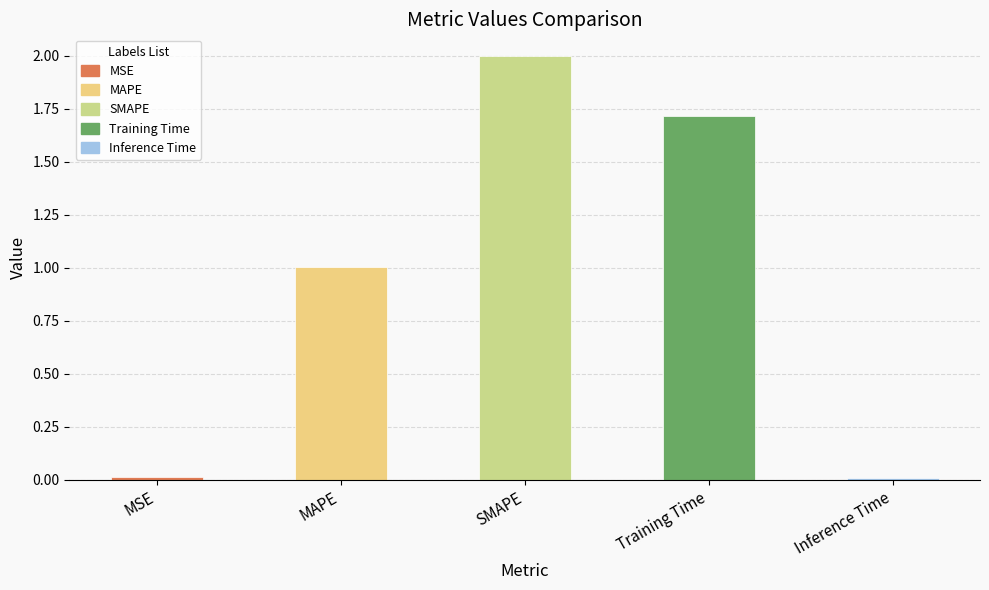

What is the change in value from Training Time to Inference Time?

-1.7